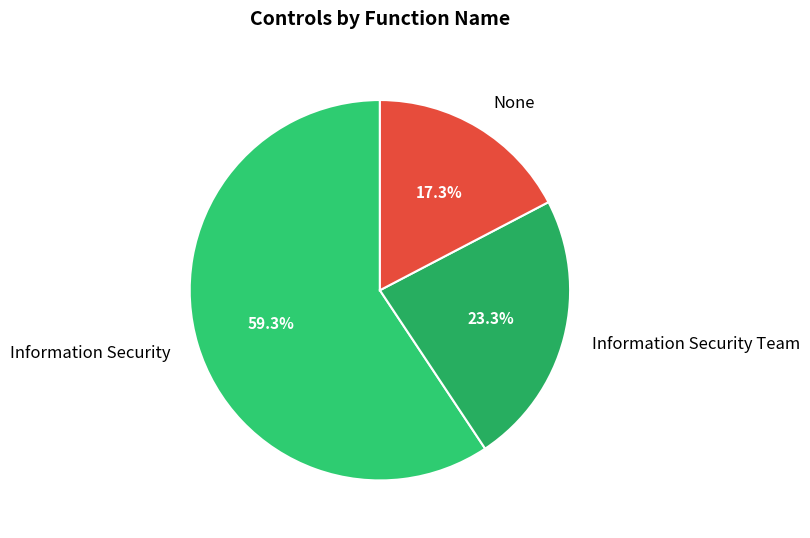

Count the number of slices in the pie.

3